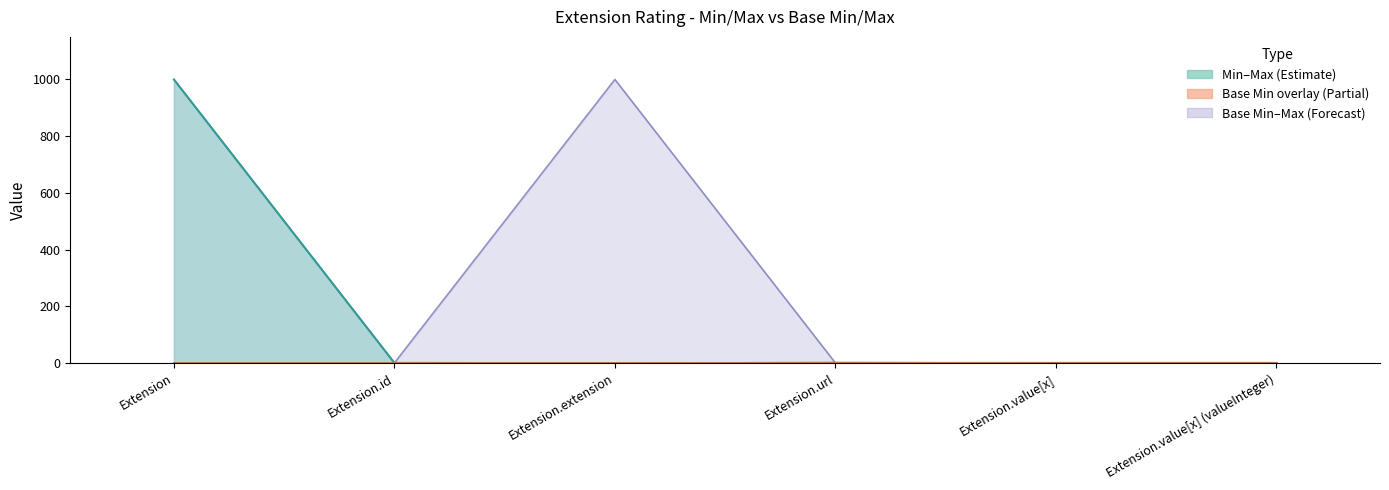

Reading left to right, extract all data points from this chart.

Min: Extension=0	Extension.id=0	Extension.extension=0	Extension.url=1	Extension.value[x]=0	Extension.value[x] (valueInteger)=0
Max_numeric: Extension=999	Extension.id=1	Extension.extension=0	Extension.url=1	Extension.value[x]=1	Extension.value[x] (valueInteger)=1
Base Min: Extension=0	Extension.id=0	Extension.extension=0	Extension.url=1	Extension.value[x]=0	Extension.value[x] (valueInteger)=0
Base Max_numeric: Extension=999	Extension.id=1	Extension.extension=999	Extension.url=1	Extension.value[x]=1	Extension.value[x] (valueInteger)=1